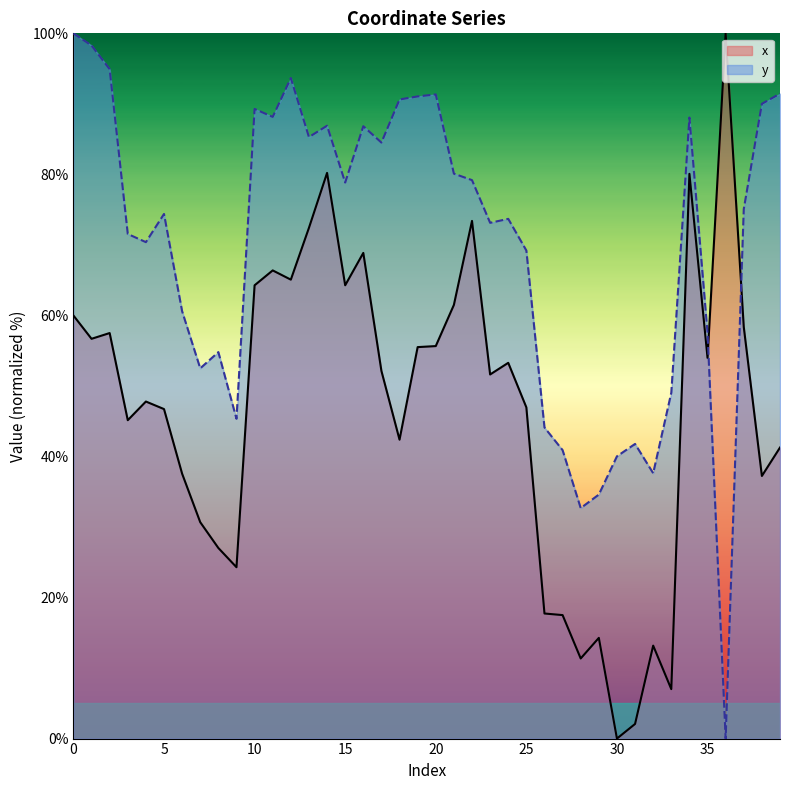

After their last crossing, which series has the higher values: y or x?

y